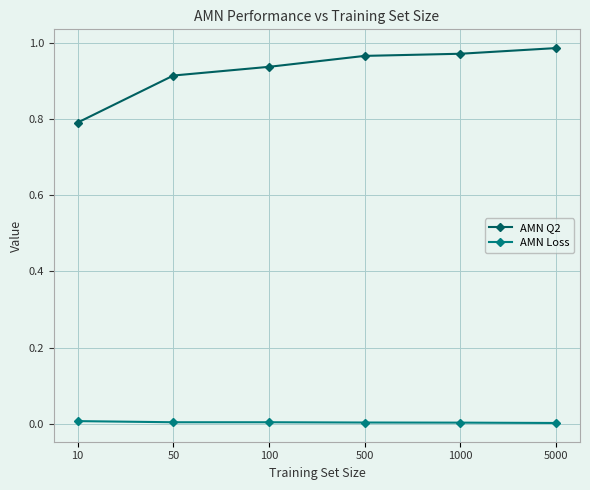

True or false: AMN Q2 has more than 2 interior local peaks.

False